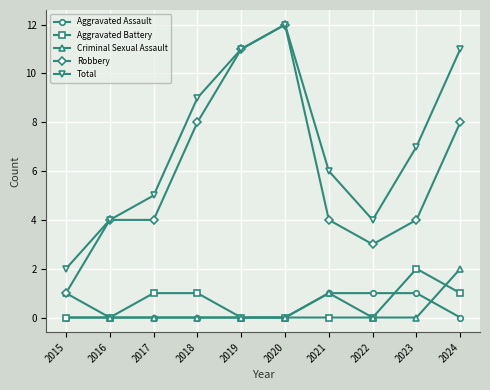

True or false: Total has more than 1 interior local peaks.

False